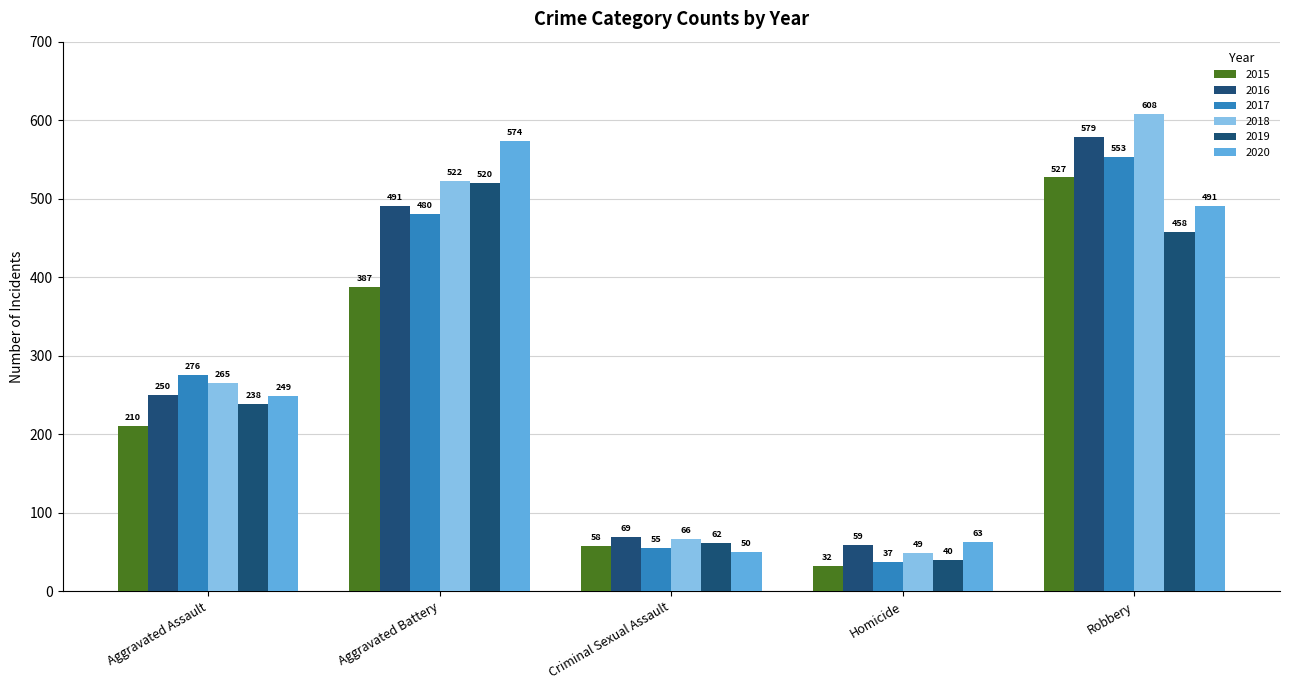

What is the label of the 5th bar from the left?

Robbery